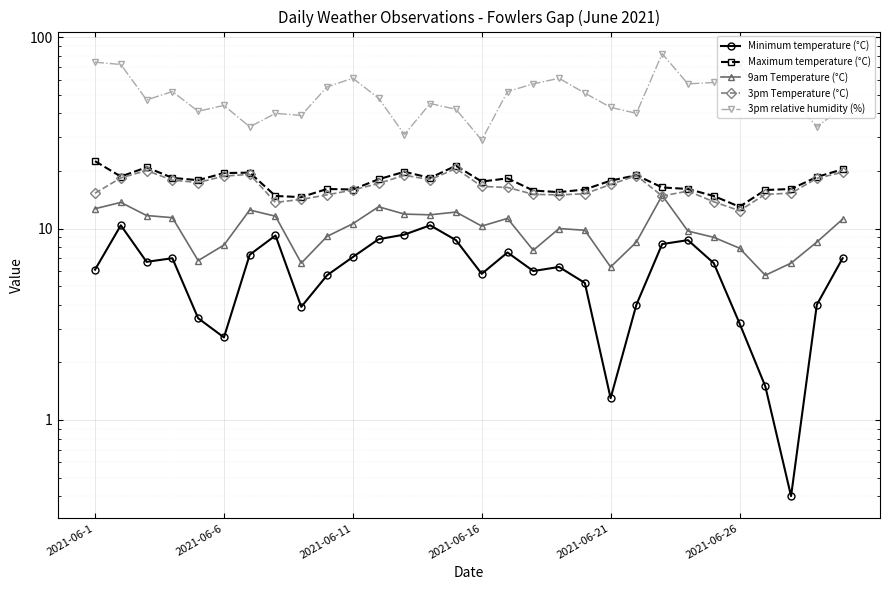

What is the difference between the 3pm Temperature (°C) values at 2021-06-16 and 10?

2.0